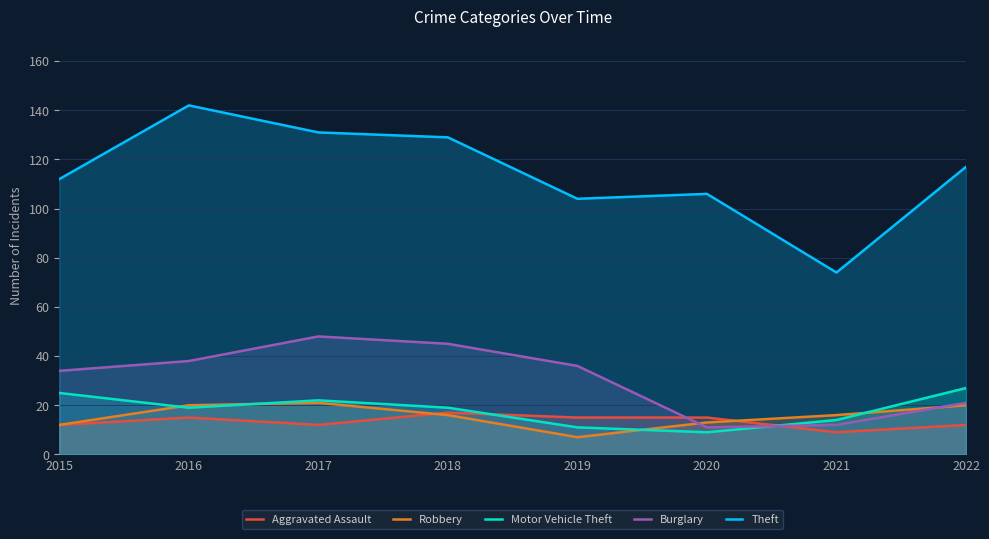

True or false: Theft and Motor Vehicle Theft cross at least once.

False